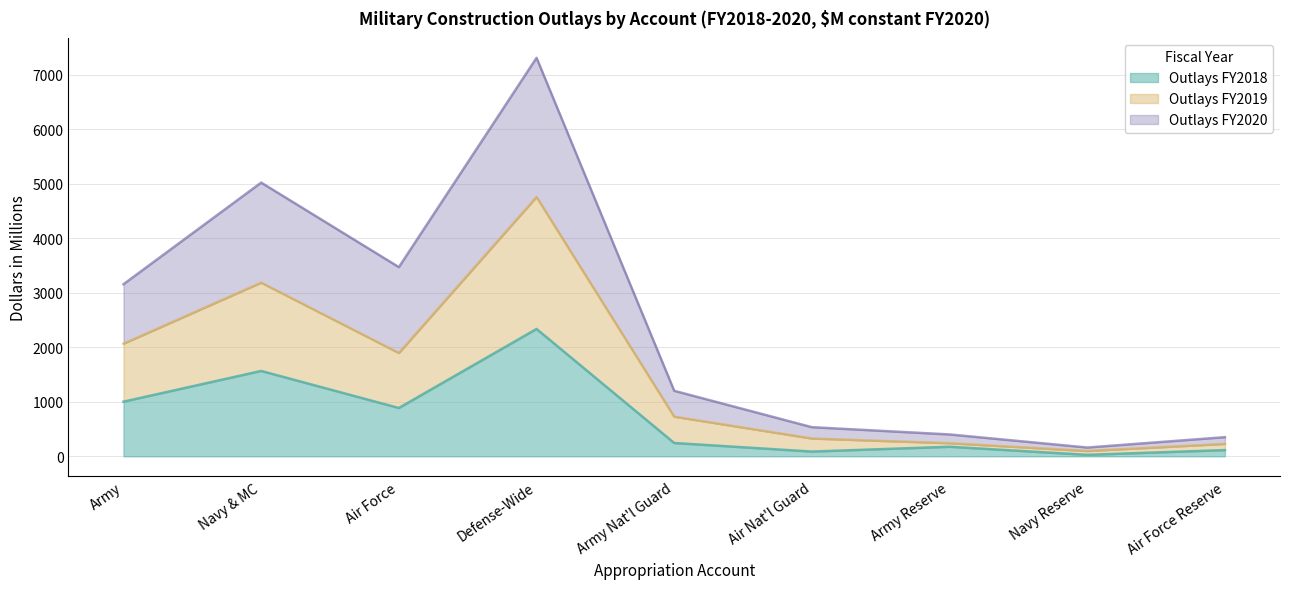

Is it true that Outlays FY2020 equals 1201 at Army Nat'l Guard?

True